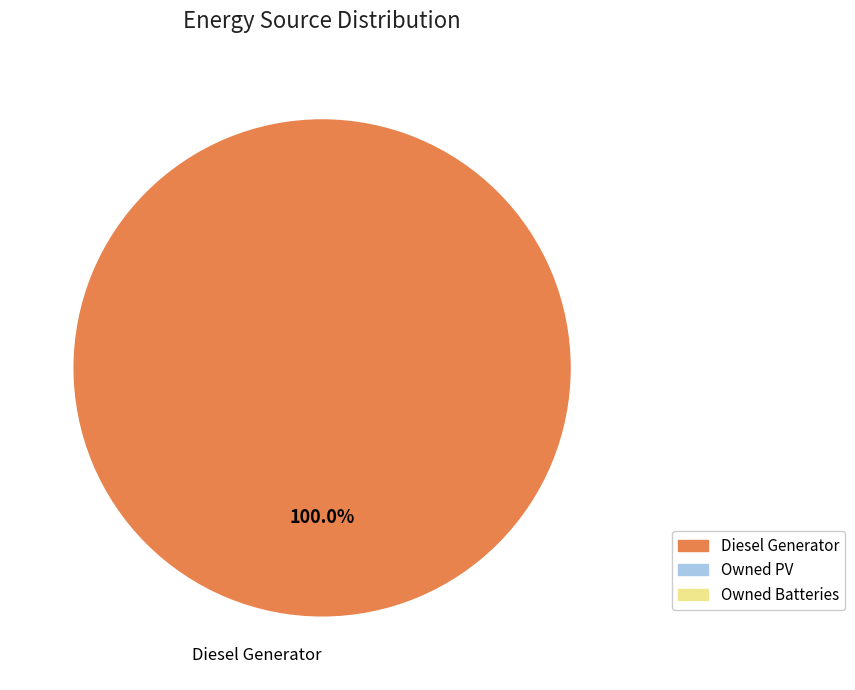

Does any single category account for the majority?

Yes